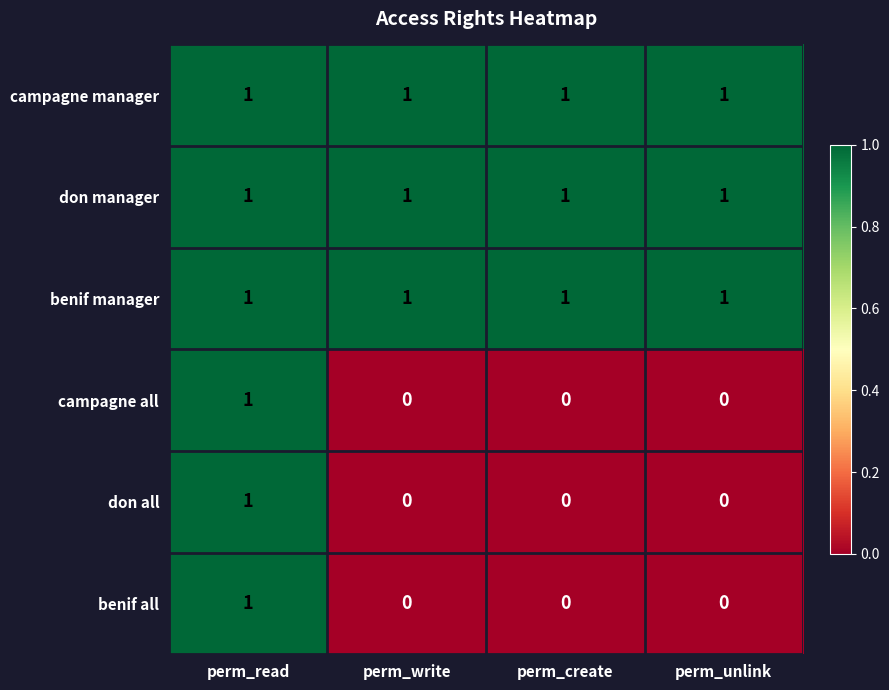

How many don all values are between 0 and 1?

4